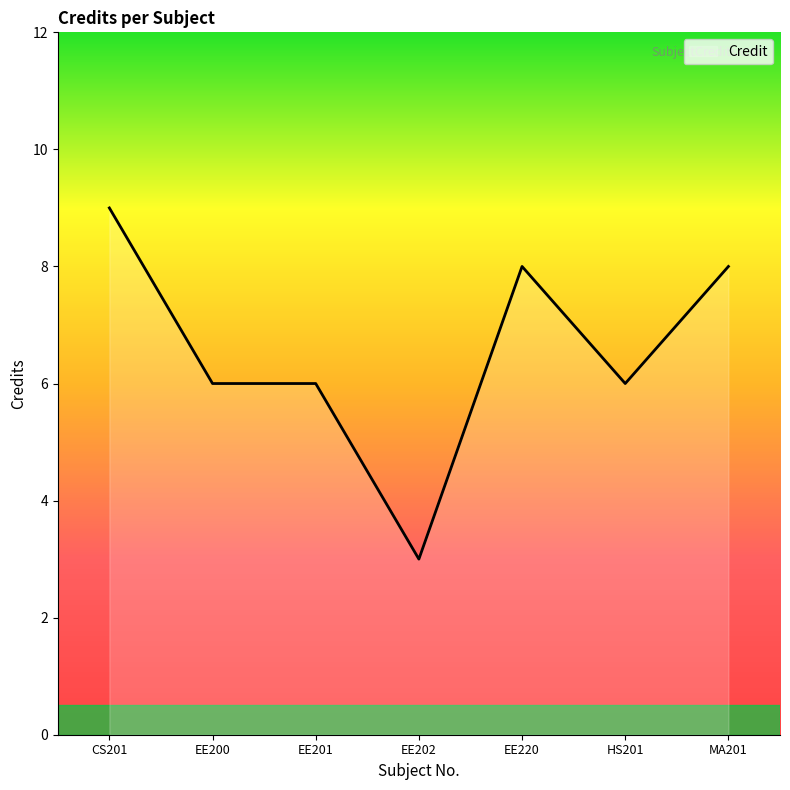

Which label corresponds to the smallest value in the chart?

EE202